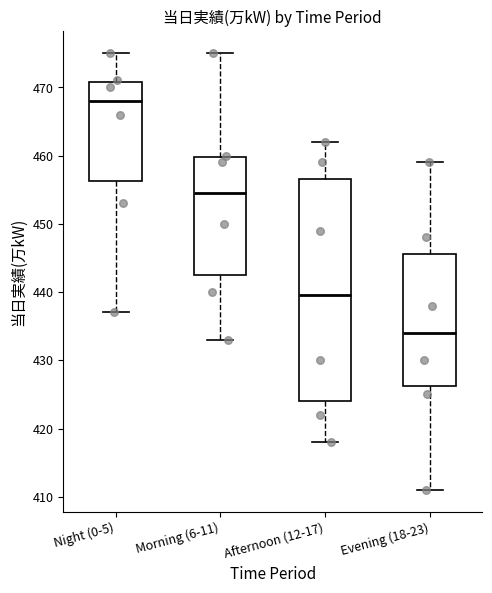

Reading left to right, transcribe this box plot: for each box, give where its median line is, the range the box spans, and where its two whiskers end, as read against the y-axis. The values are not printed on the chart, so give them approximately, as read against the axis.

Night (0-5): median 468, box 456 to 471, whiskers 437 to 475
Morning (6-11): median 455, box 443 to 460, whiskers 433 to 475
Afternoon (12-17): median 440, box 424 to 457, whiskers 418 to 462
Evening (18-23): median 434, box 426 to 446, whiskers 411 to 459